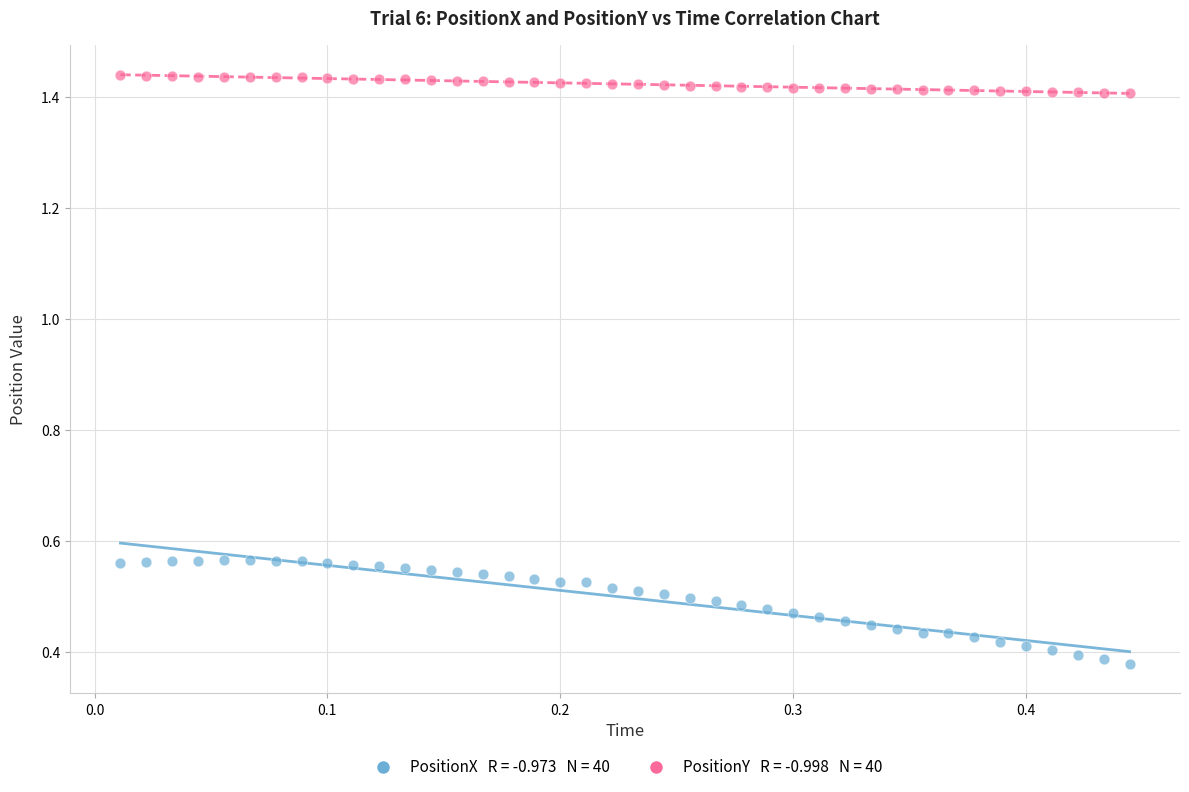

Across all data points, what is the range of Y values (max minus min)?

1.1